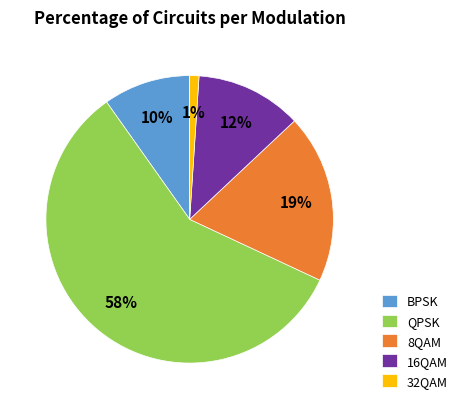

Which category accounts for the majority?

QPSK